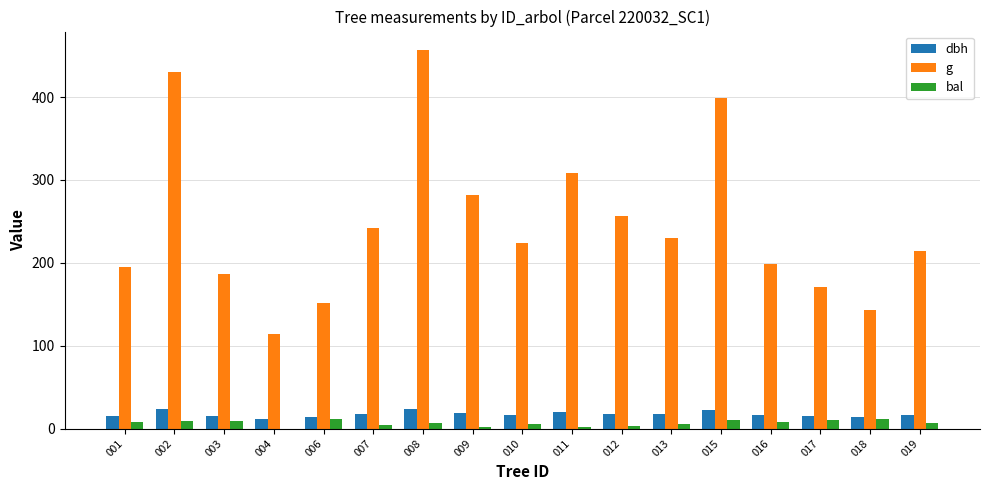

Which series has the largest range (max minus min)?

g